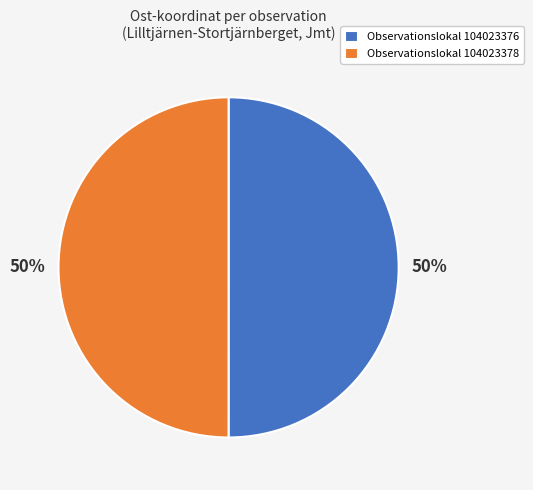

How many slices are in this pie chart?

2